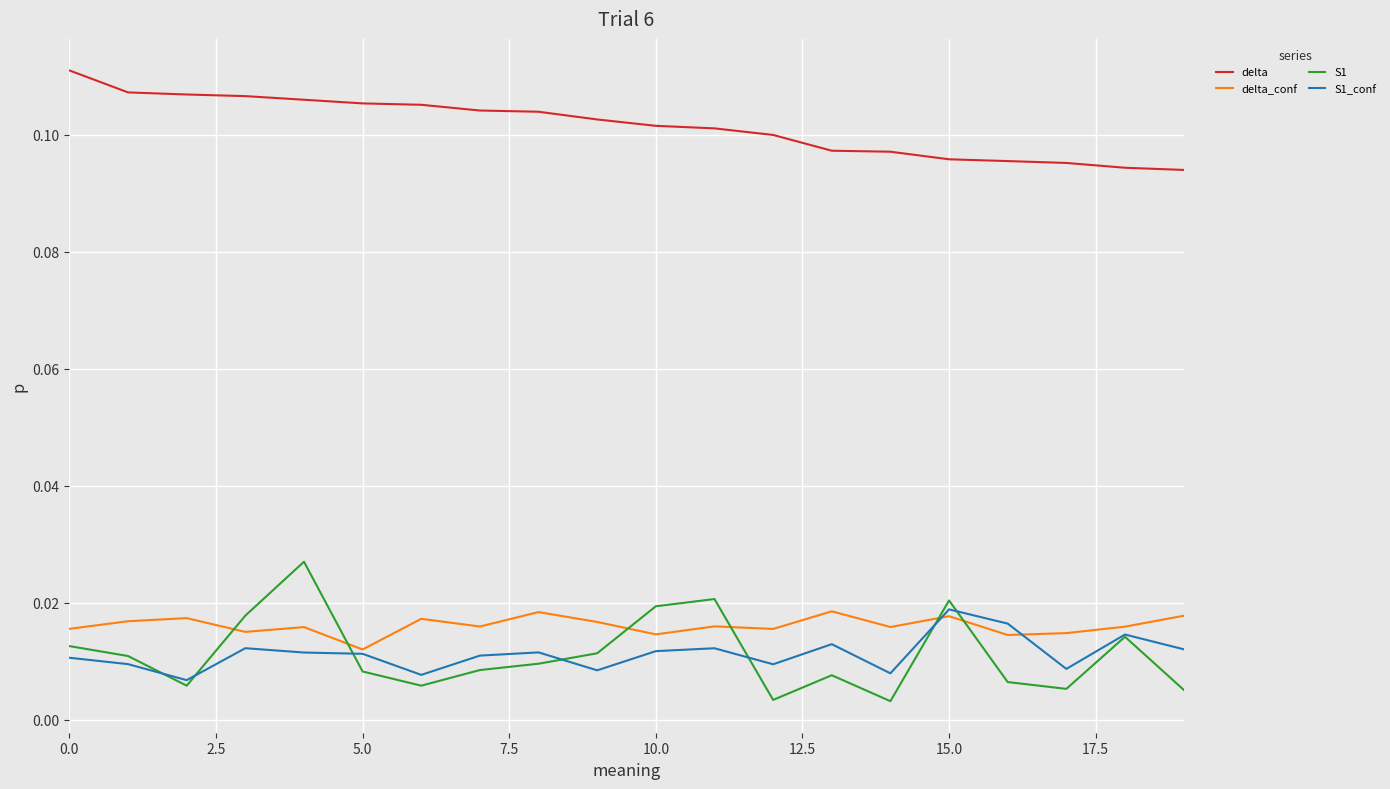

Which series has the largest total across all categories?

delta